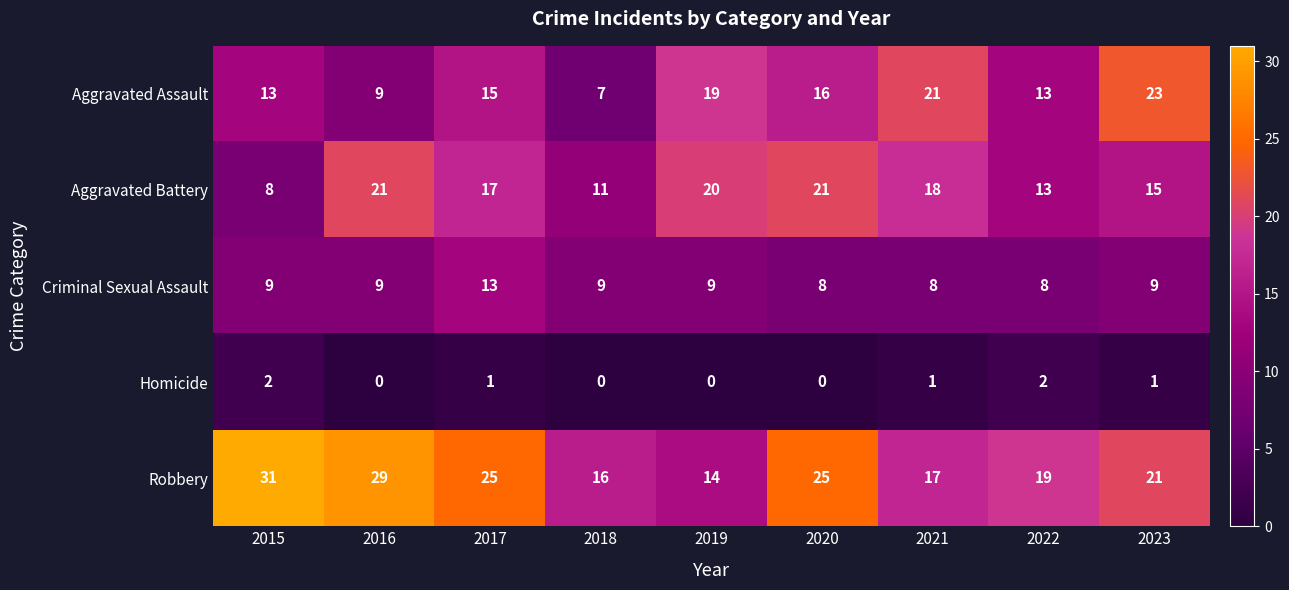

What is the difference between the highest and lowest values at 2017?

24